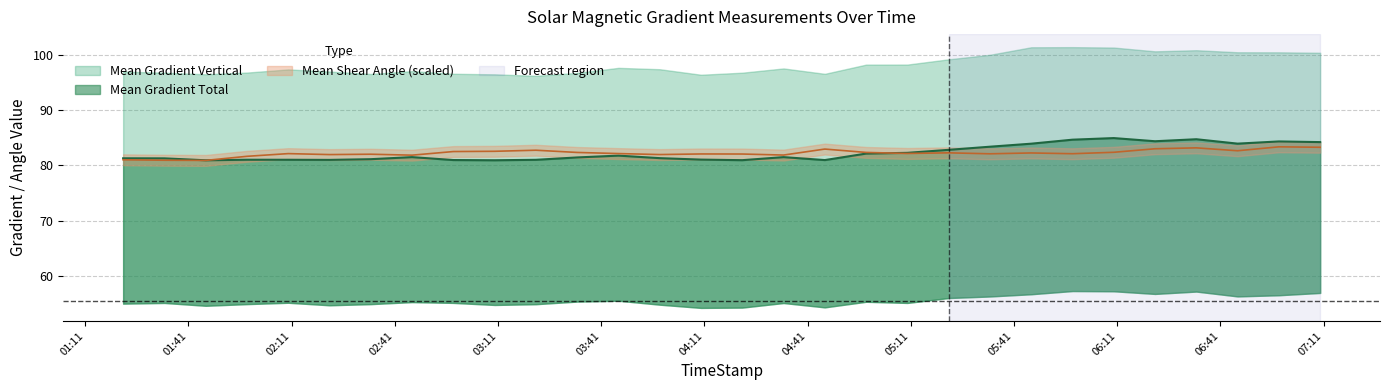

Where does the Mean Gradient Total series first go above 81?

2012/03/05 01:22